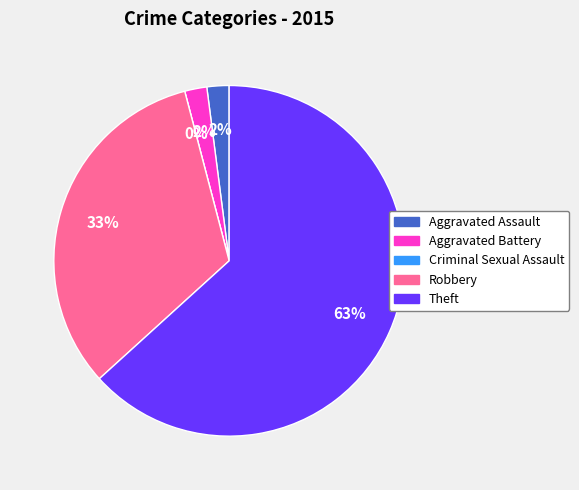

What percentage is the Theft slice, to the nearest percent?

63%